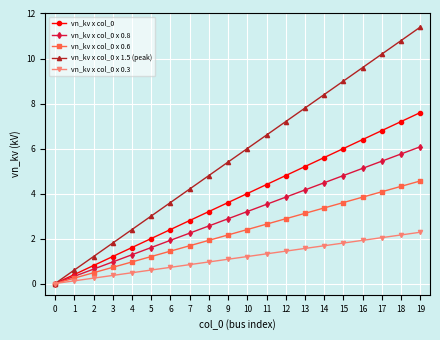

Reading right to left, extract all data points from this chart.

vn_kv x col_0: 7.6	7.2	6.8	6.4	6.0	5.6	5.2	4.8	4.4	4.0	3.6	3.2	2.8	2.4	2.0	1.6	1.2	0.8	0.4	0.0
vn_kv x col_0 x 0.8: 6.1	5.8	5.4	5.1	4.8	4.5	4.2	3.8	3.5	3.2	2.9	2.6	2.2	1.9	1.6	1.3	1.0	0.6	0.3	0.0
vn_kv x col_0 x 0.6: 4.6	4.3	4.1	3.8	3.6	3.4	3.1	2.9	2.6	2.4	2.2	1.9	1.7	1.4	1.2	1.0	0.7	0.5	0.2	0.0
vn_kv x col_0 x 1.5 (peak): 11.4	10.8	10.2	9.6	9.0	8.4	7.8	7.2	6.6	6.0	5.4	4.8	4.2	3.6	3.0	2.4	1.8	1.2	0.6	0.0
vn_kv x col_0 x 0.3: 2.3	2.2	2.0	1.9	1.8	1.7	1.6	1.4	1.3	1.2	1.1	1.0	0.8	0.7	0.6	0.5	0.4	0.2	0.1	0.0